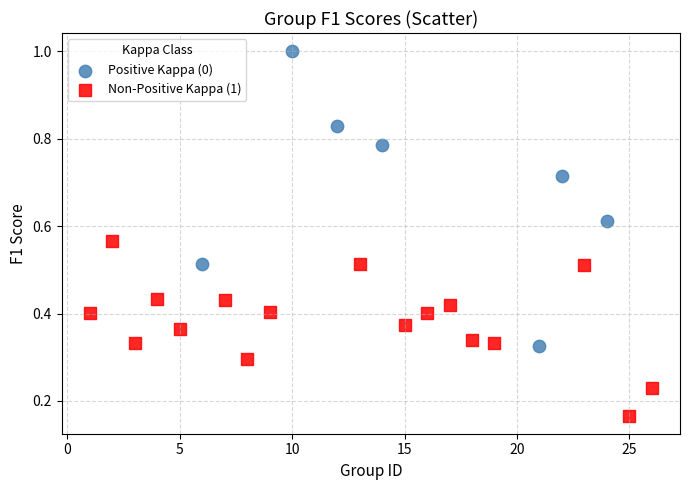

Which series contains the highest Y value?

Positive Kappa (0)